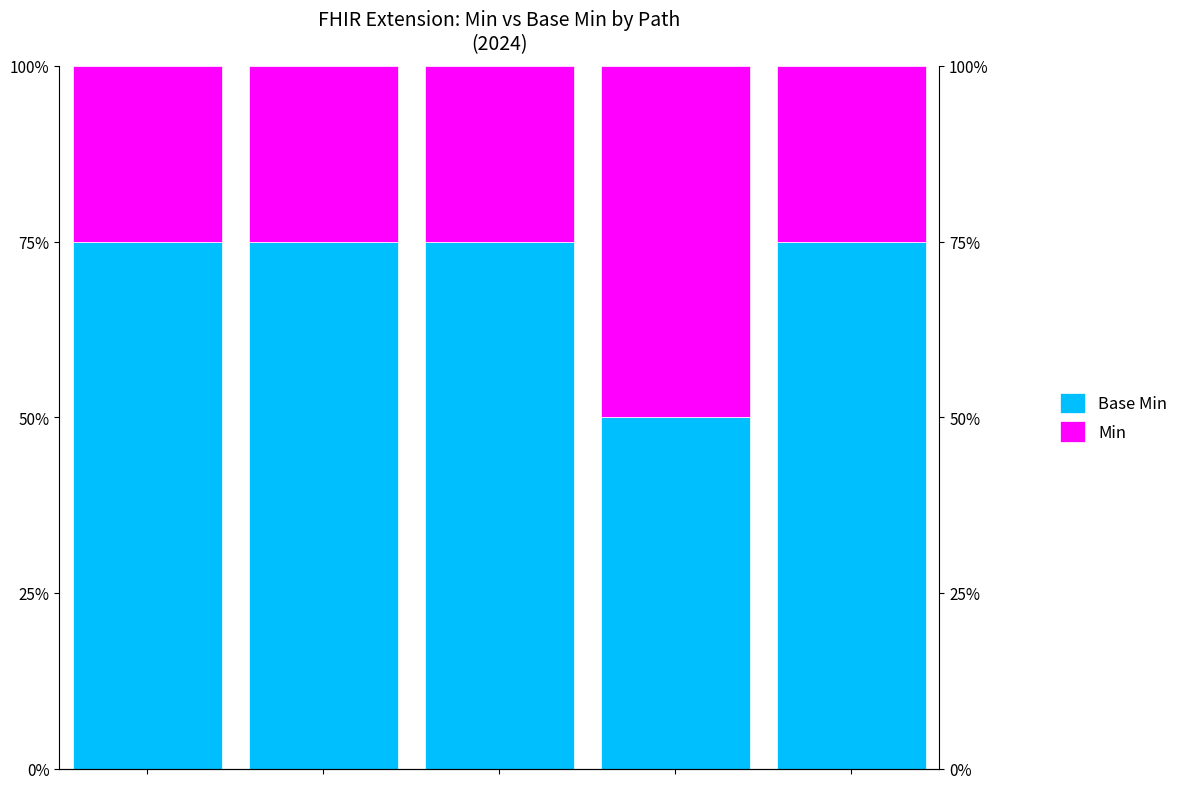

The Min series shows 50 at 3. True or false?

True